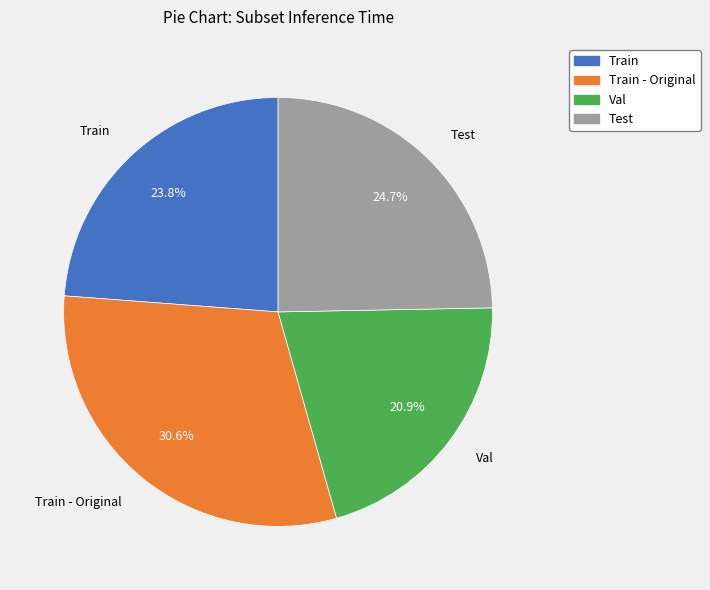

How many segments does this pie chart have?

4